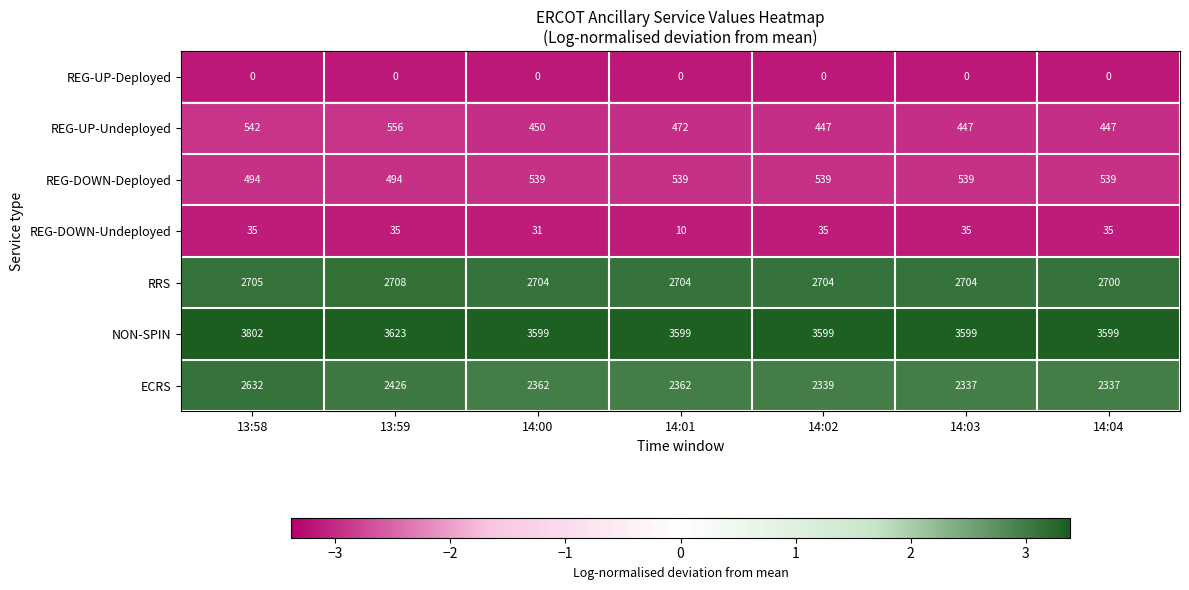

Rank the series by their maximum value, from highest to lowest.

NON-SPIN, RRS, ECRS, REG-UP-Undeployed, REG-DOWN-Deployed, REG-DOWN-Undeployed, REG-UP-Deployed